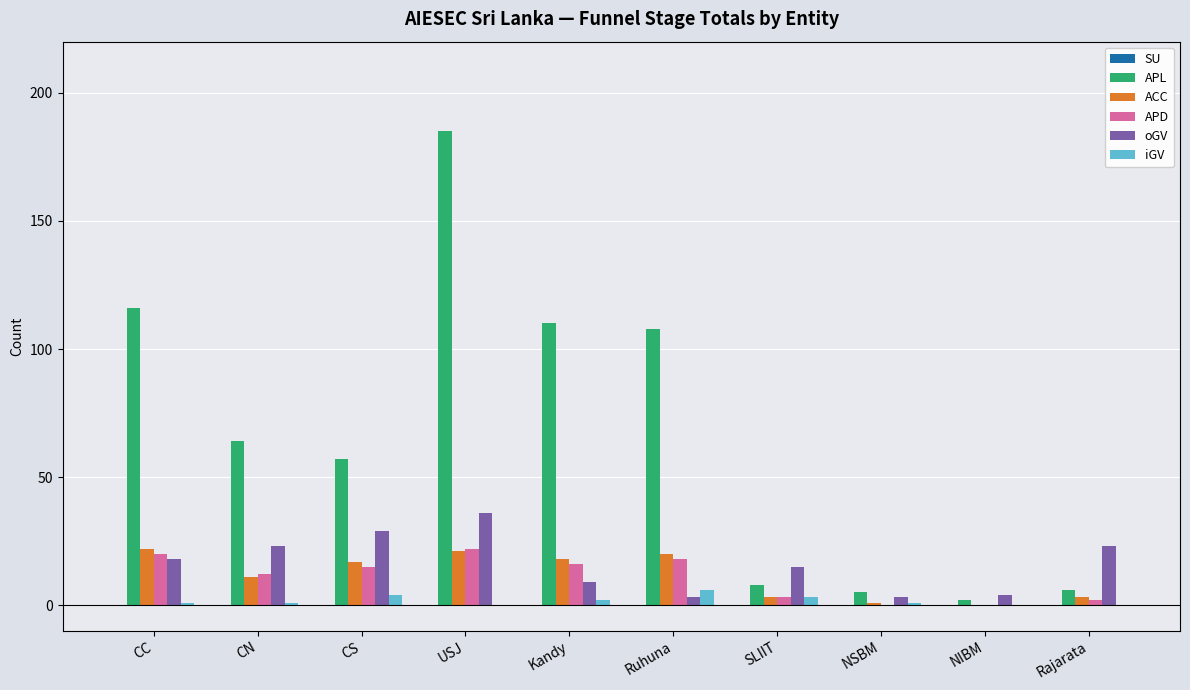

What is the average value of the APD series?

11